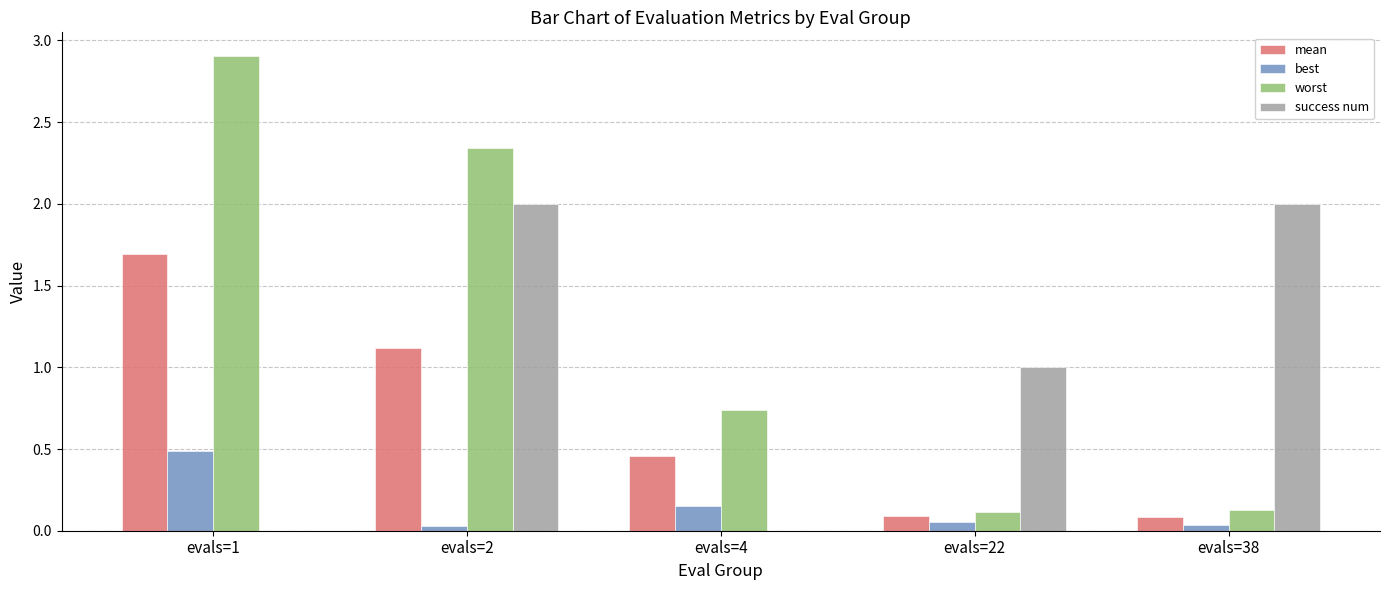

What is the total value across all series at evals=4?

1.3